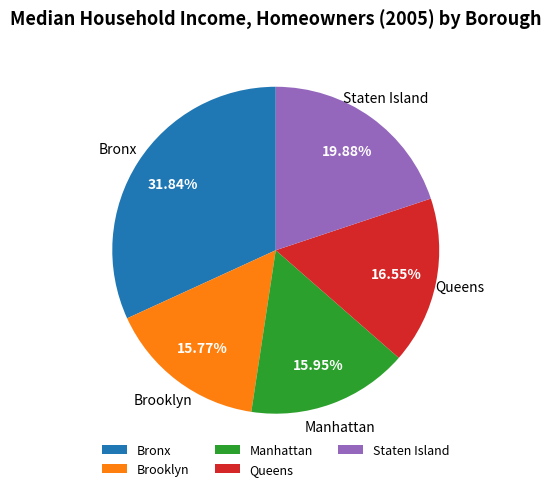

To the nearest percent, what is the difference between the largest and smallest slice percentages?

16%